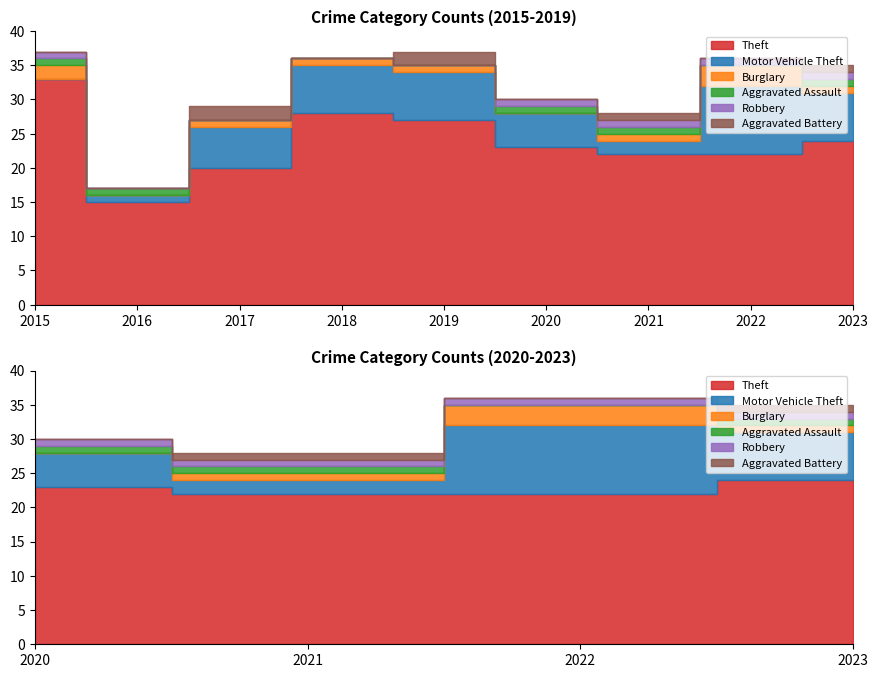

At which label does Motor Vehicle Theft reach its minimum?

2015